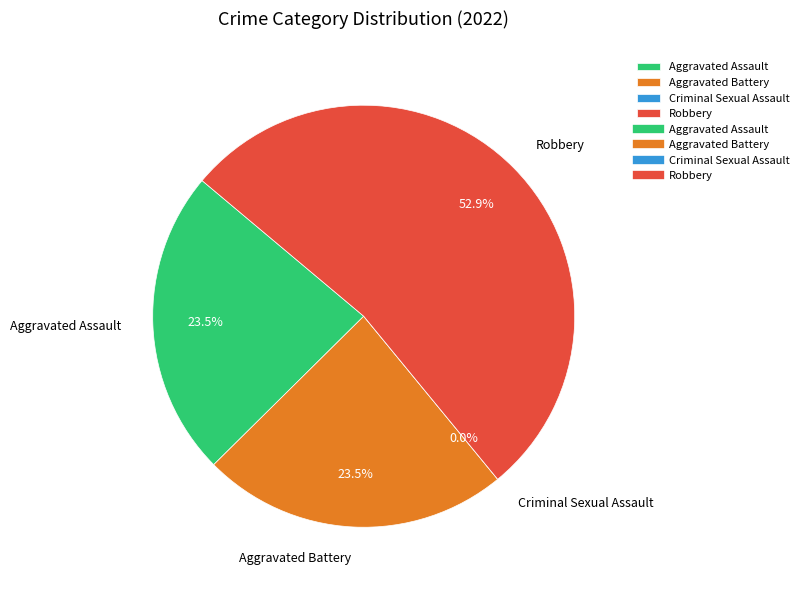

Does Aggravated Battery represent more than half of the total?

No